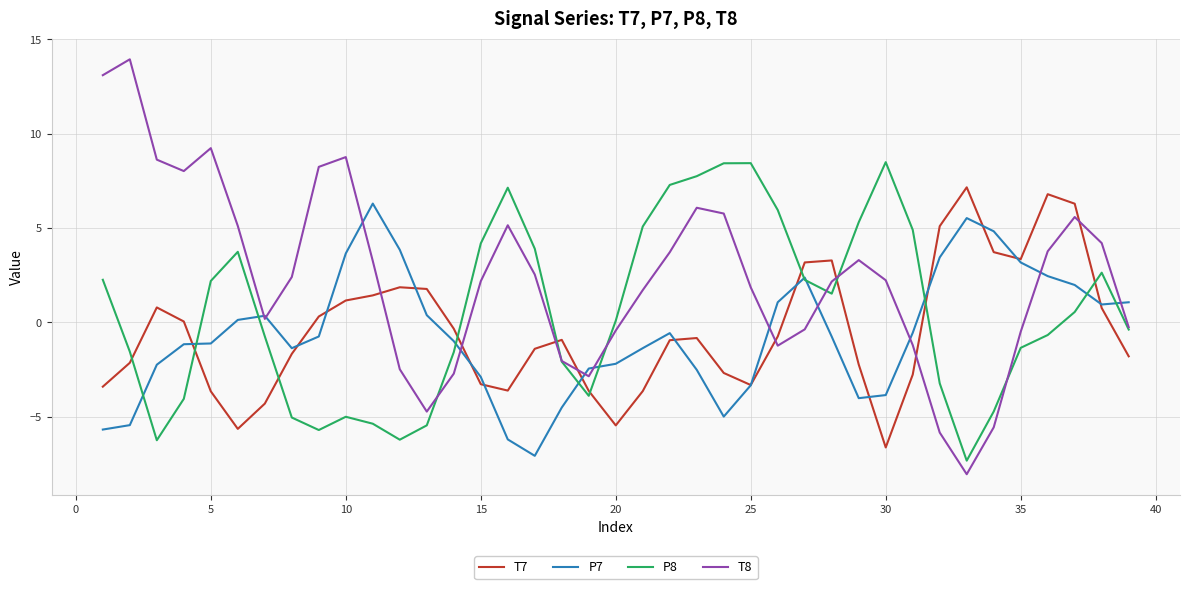

Rank the series by their maximum value, from lowest to highest.

P7, T7, P8, T8